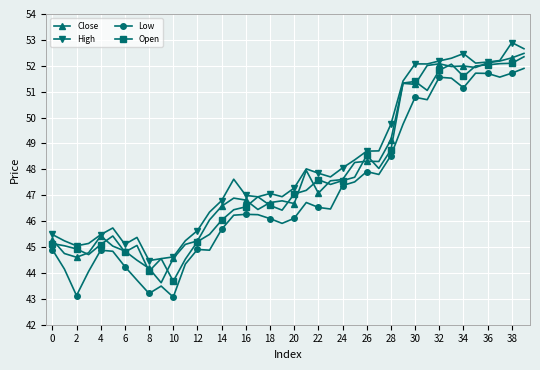

True or false: Close has more than 1 points higher than both neighbors.

True